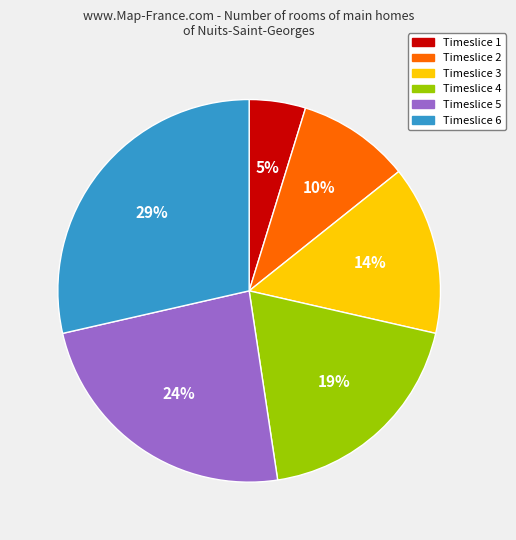

Between Timeslice 6 and Timeslice 4, which is larger?

Timeslice 6